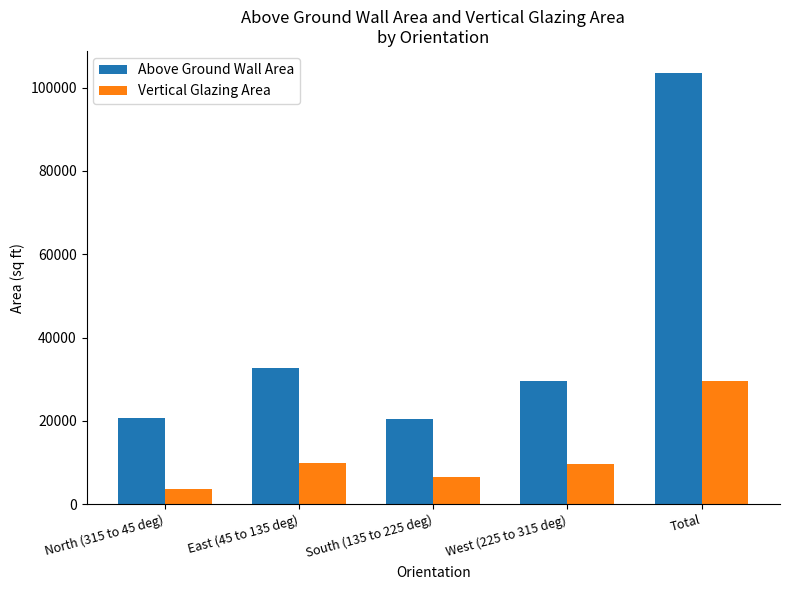

Where is Above Ground Wall Area nearest to the value 62081?

East (45 to 135 deg)